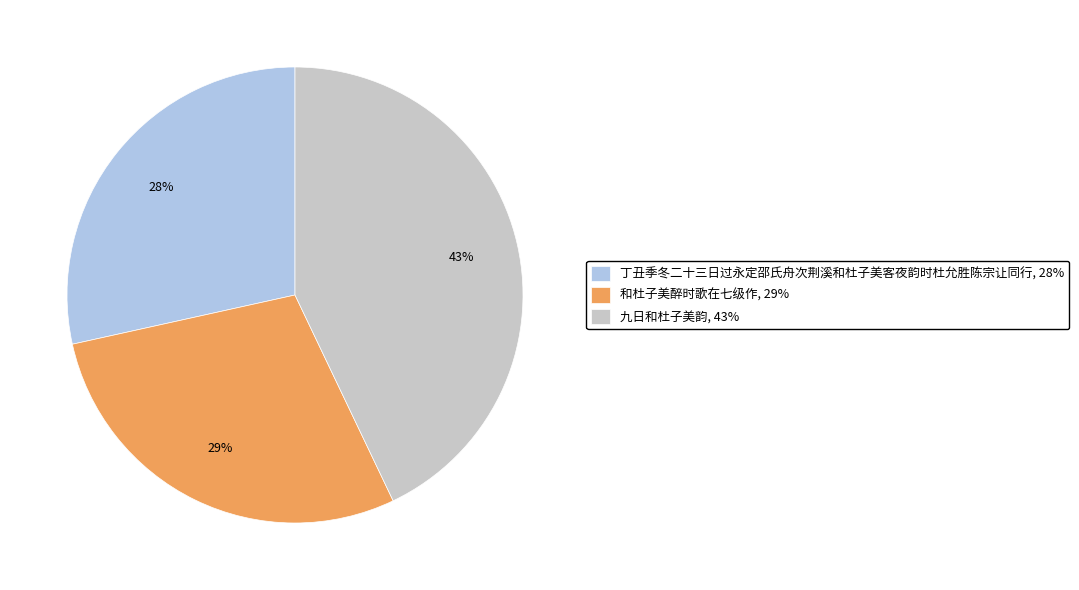

Do 丁丑季冬二十三日过永定邵氏舟次荆溪和杜子美客夜韵时杜允胜陈宗让同行, 28% and 九日和杜子美韵, 43% together represent more than half of the pie?

Yes